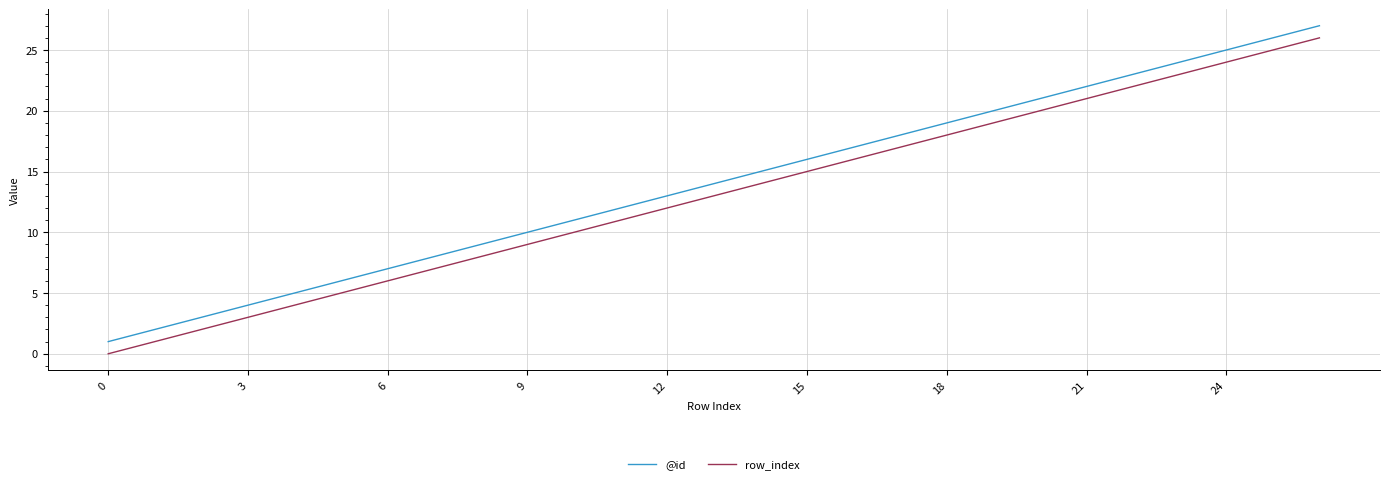

What is the sum of all row_index values?

351